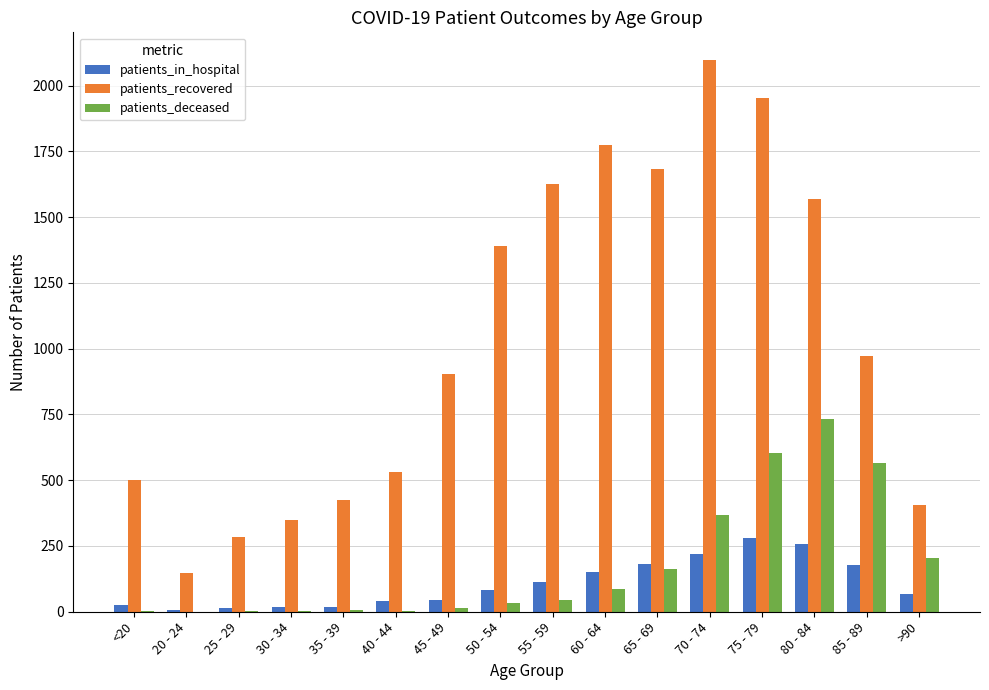

What are all the series names shown in the legend?

patients_in_hospital, patients_recovered, patients_deceased